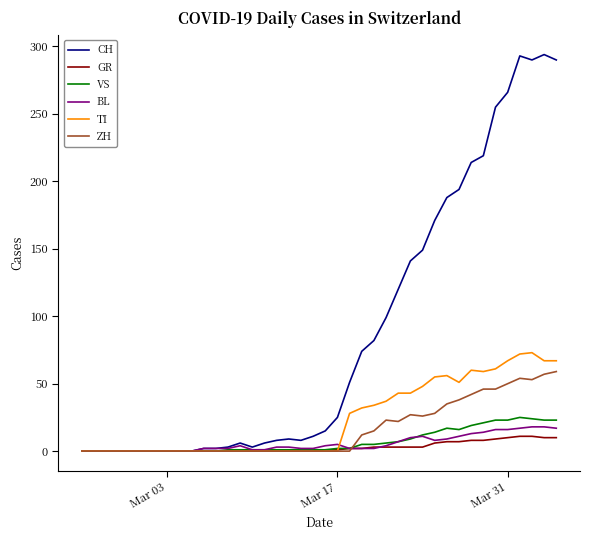

Which series has the largest range (max minus min)?

CH